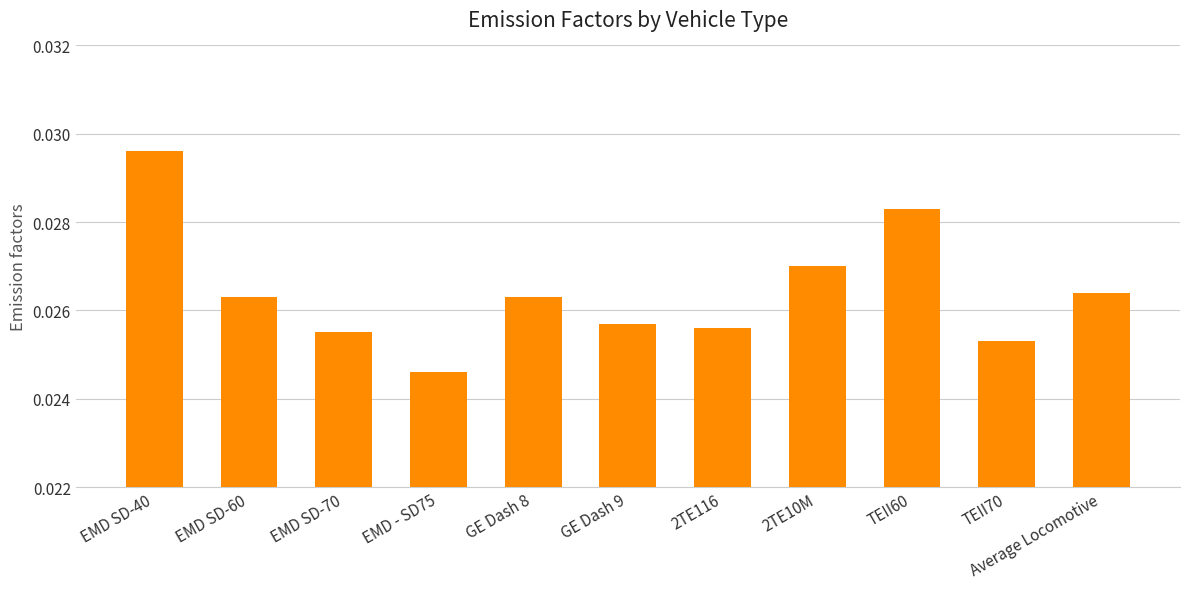

How many values are between 0 and 1?

11